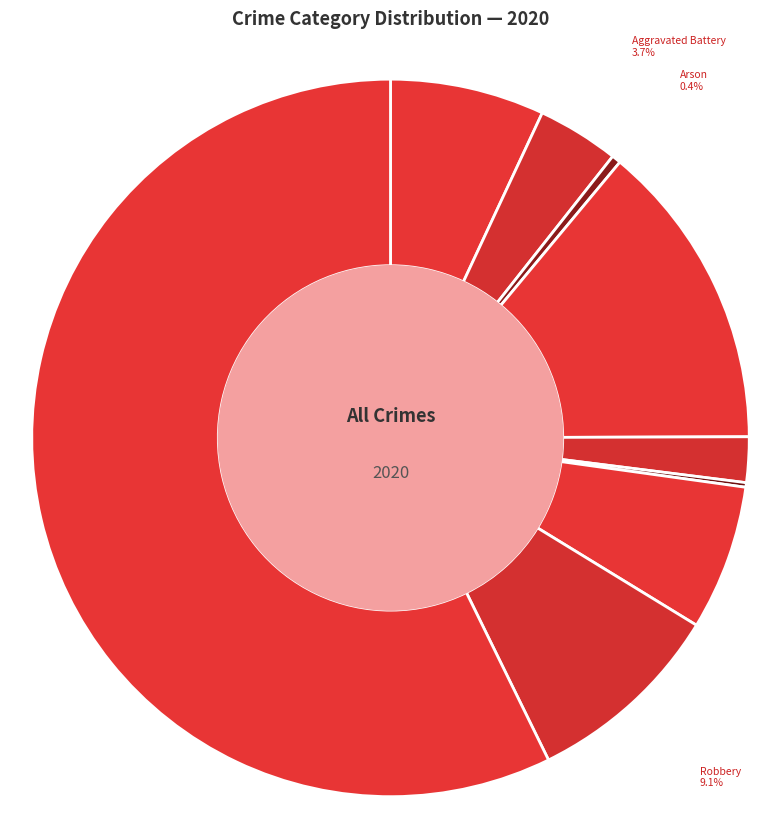

What is the change in value from Motor Vehicle Theft to Theft?

+124